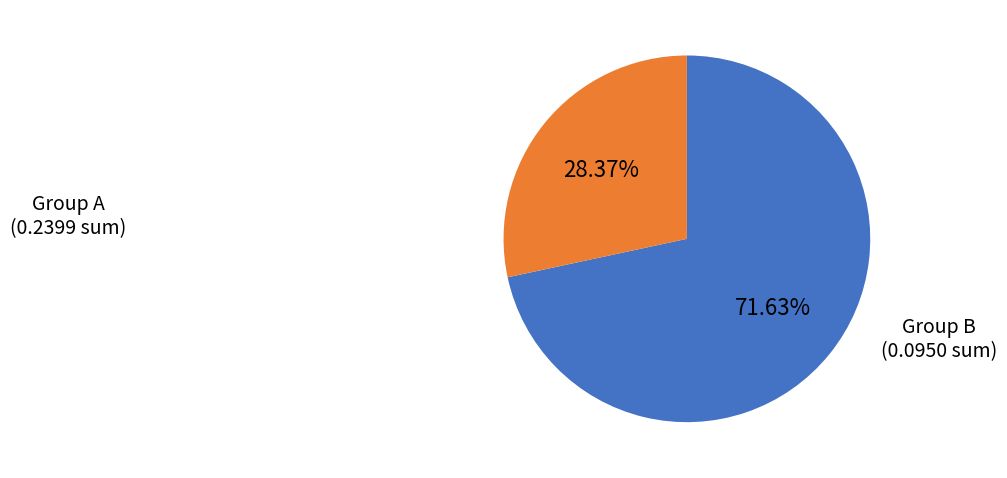

Does any single category account for the majority?

Yes